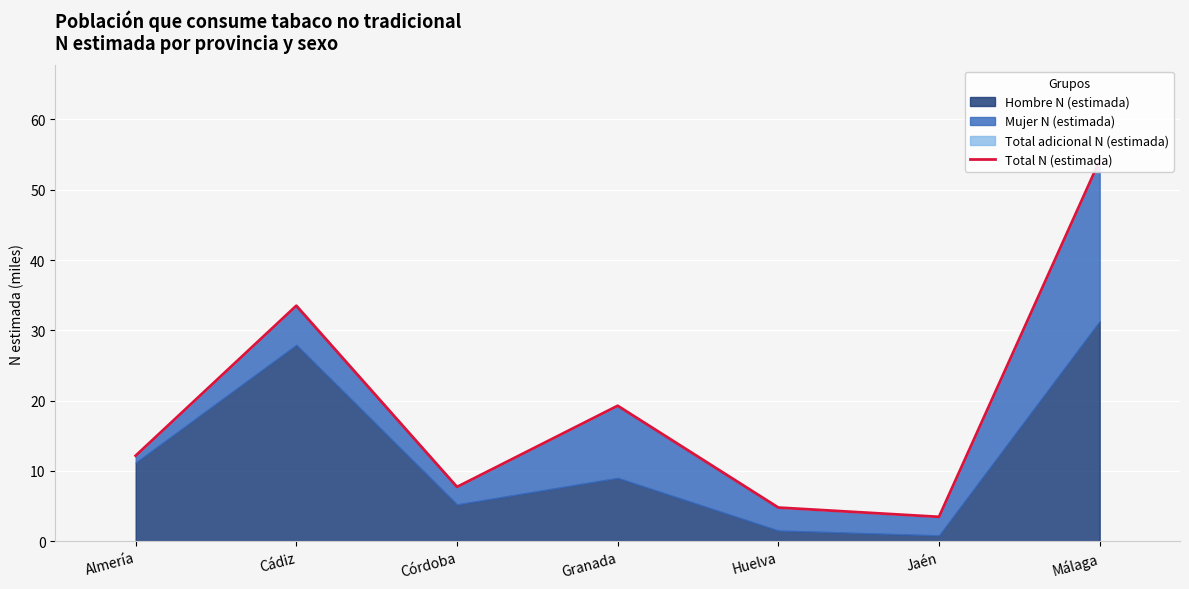

How many lines are shown in the chart?

1